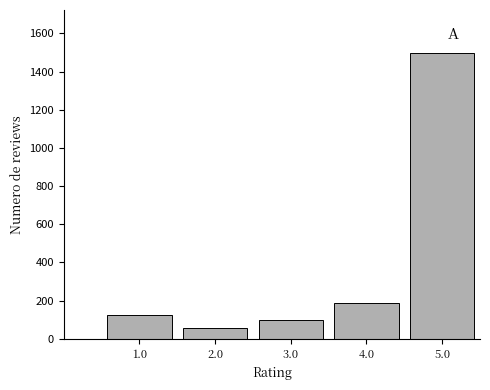

Reading left to right, what are all the values shown in this chart?

127	54	98	187	1498